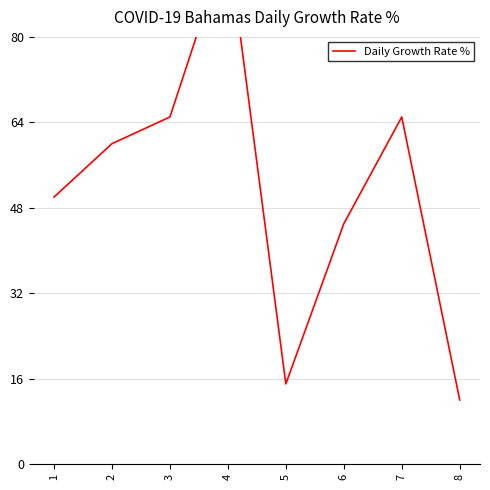

What is the value of the 5th point from the left?

15